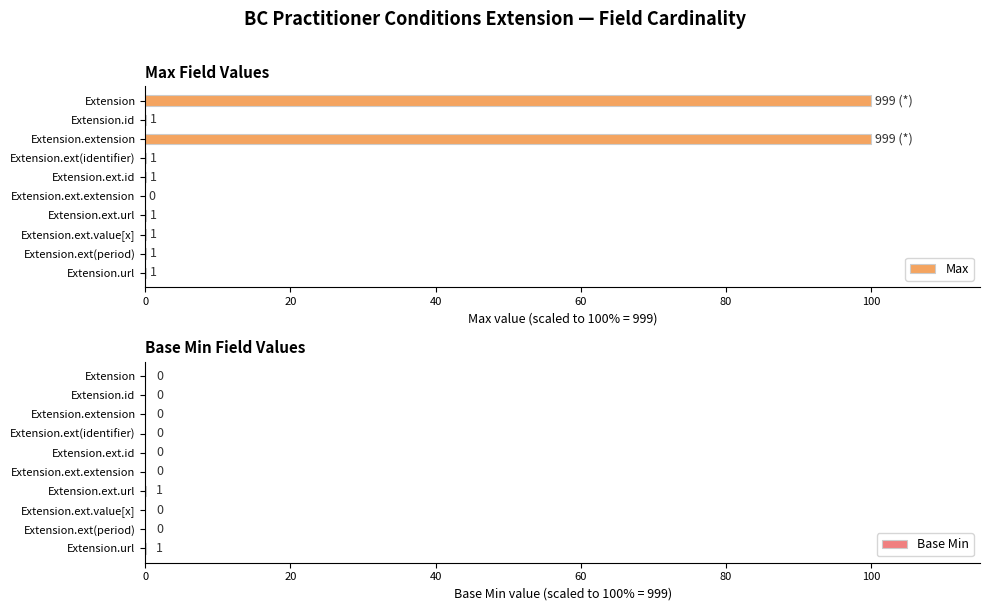

The Base Min series shows 0.0 at Extension.id. True or false?

True